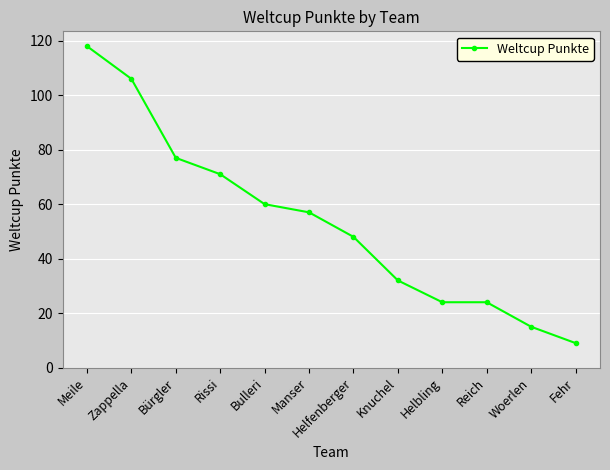

True or false: there are more than 1 points higher than both neighbors.

False